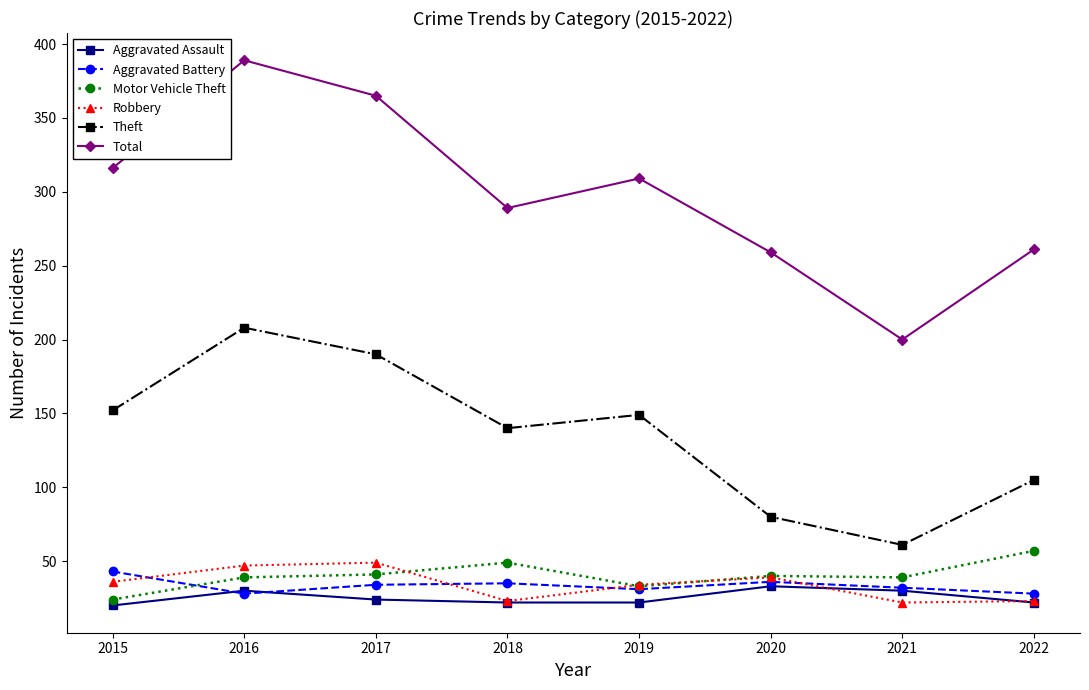

Which series has the largest total across all categories?

Total